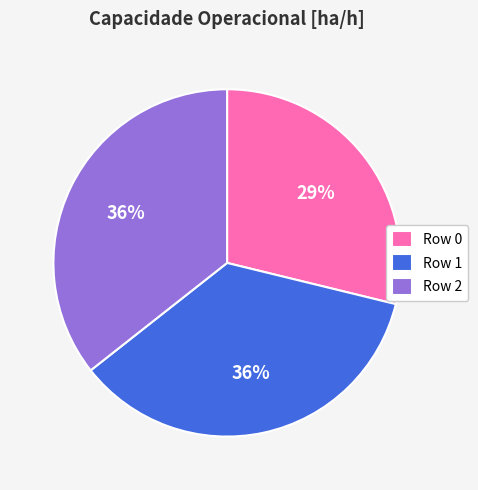

What is the ratio of the value at Row 1 to the value at Row 0?

1.2